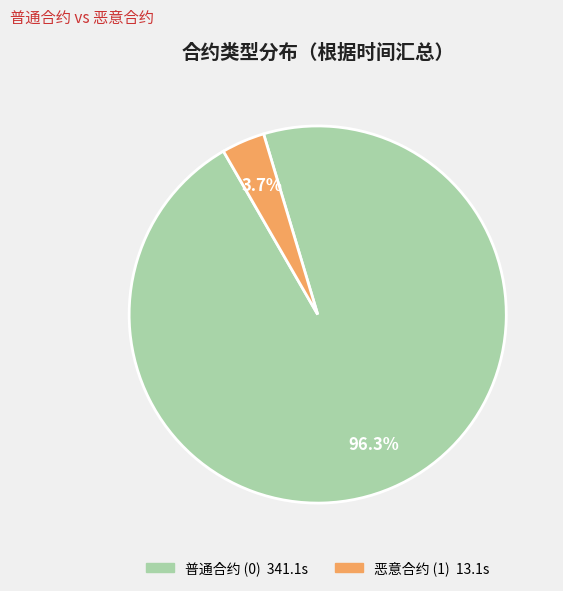

Does any single category account for the majority?

Yes